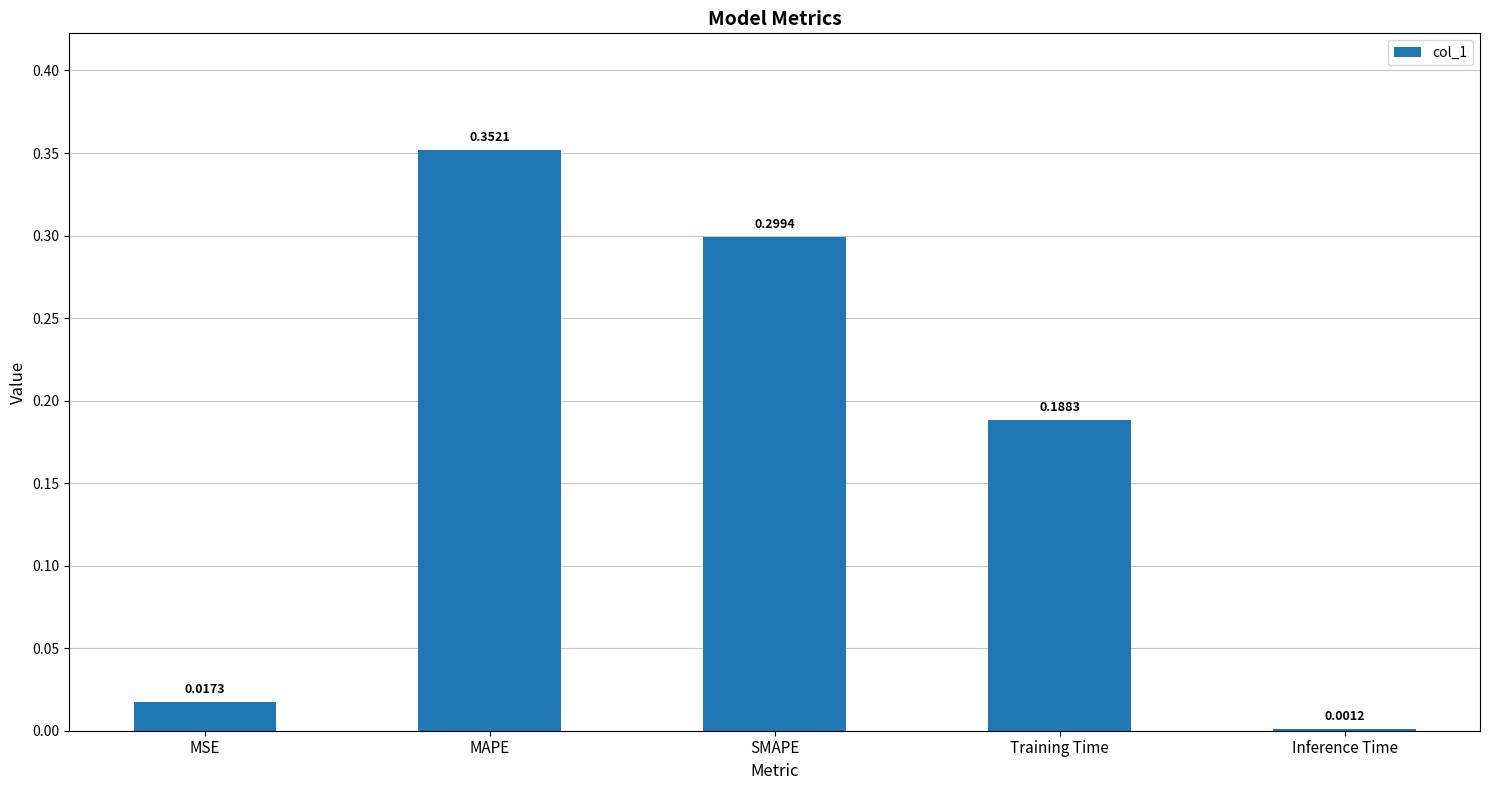

What is the difference between the values at SMAPE and Training Time?

0.1